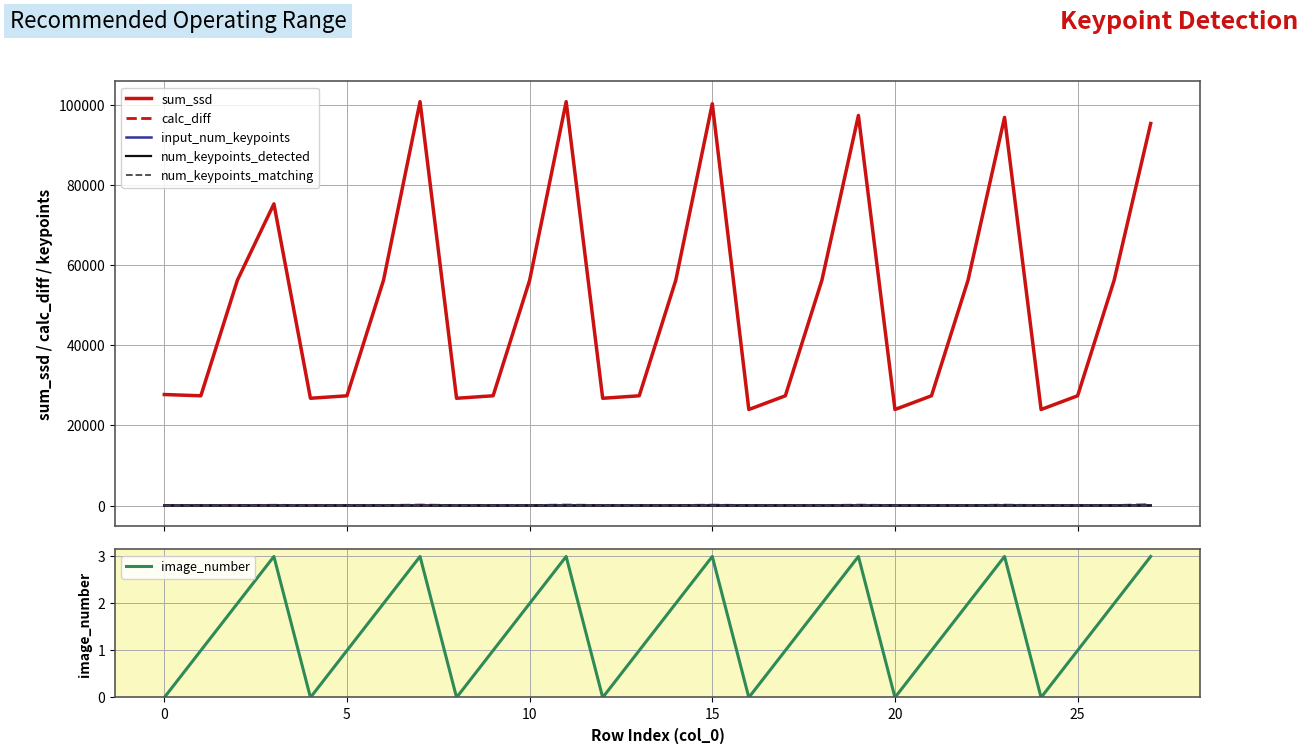

What is the spread (max minus min) of values at 24?

23963